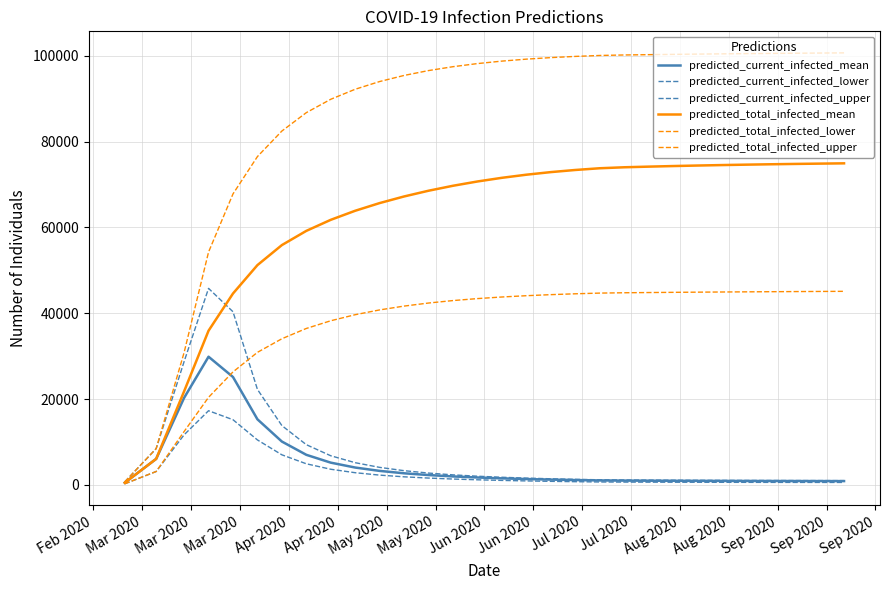

Does the chart display data point markers on the line(s)?

No